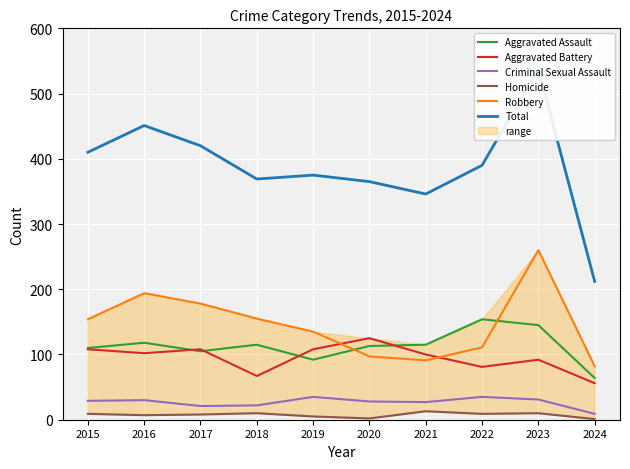

Which category has the highest value in the Robbery series?

2023